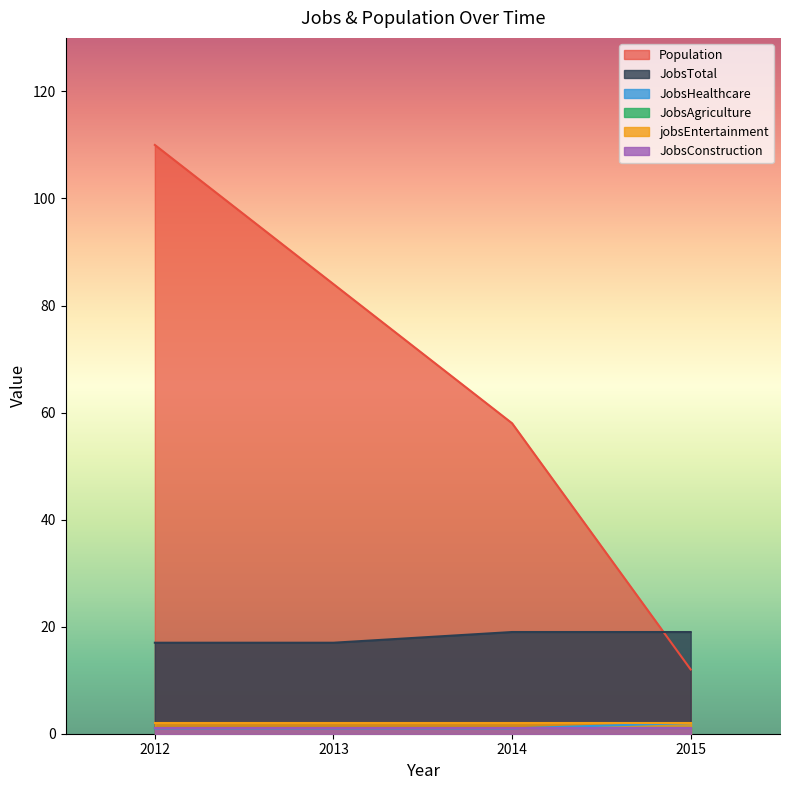

At which label does JobsHealthcare reach its peak?

2015